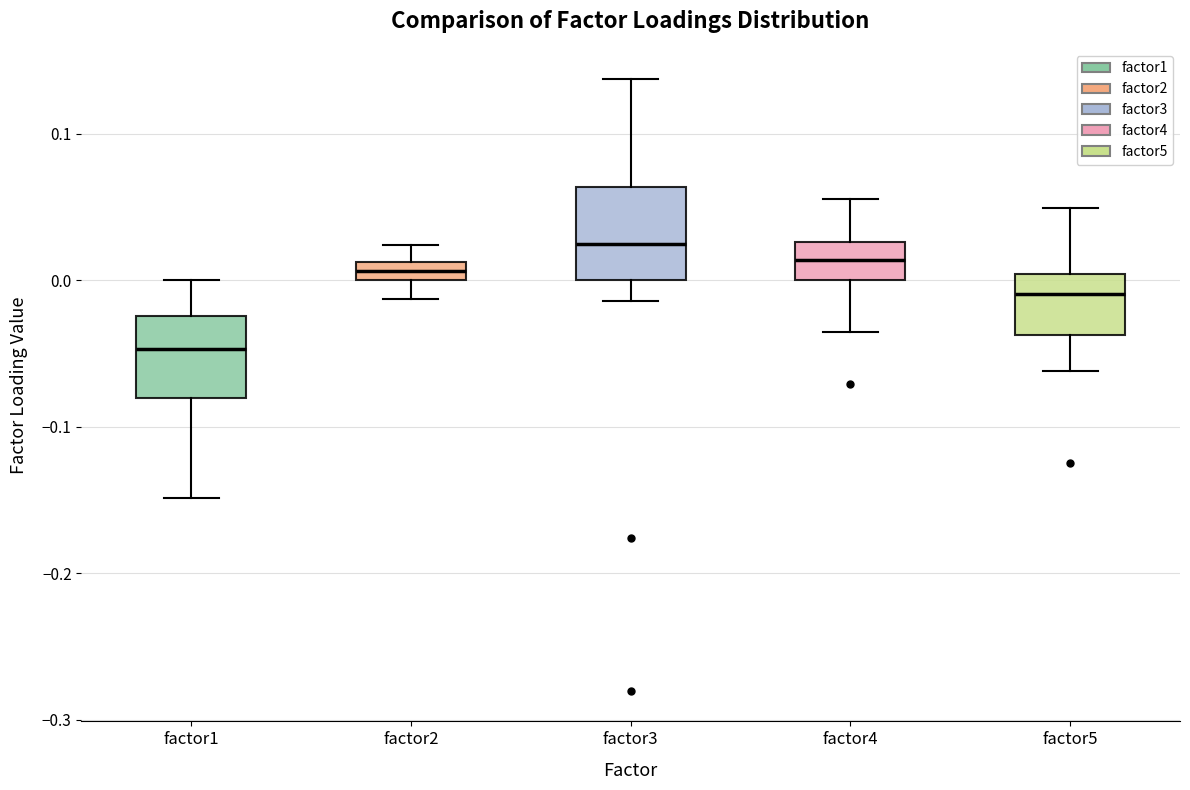

Which box's median line is the lowest?

factor1